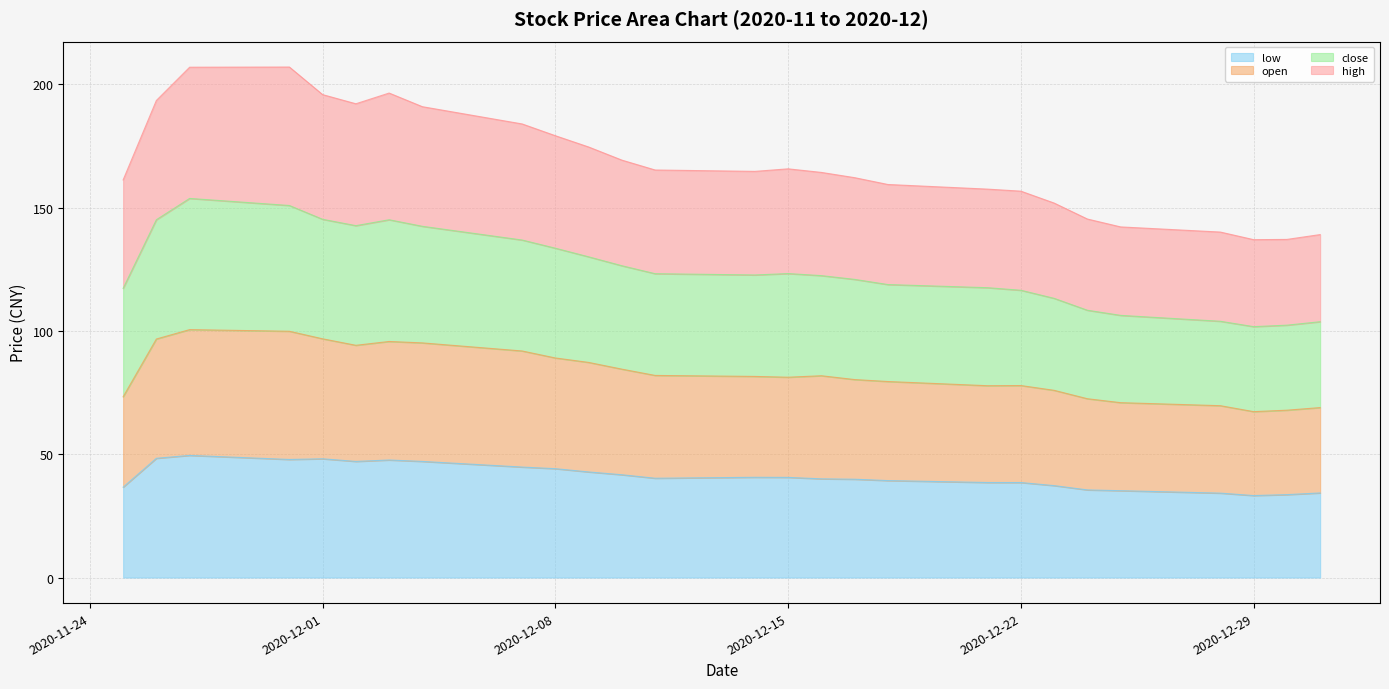

Where is low nearest to the value 41?

2020-12-14